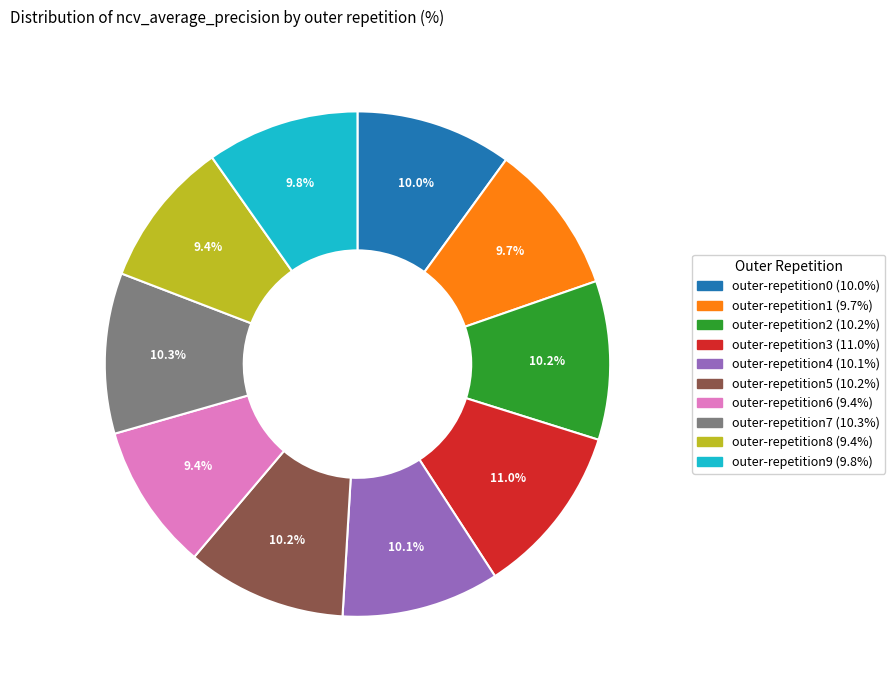

Which category has the biggest portion of the pie?

outer-repetition3